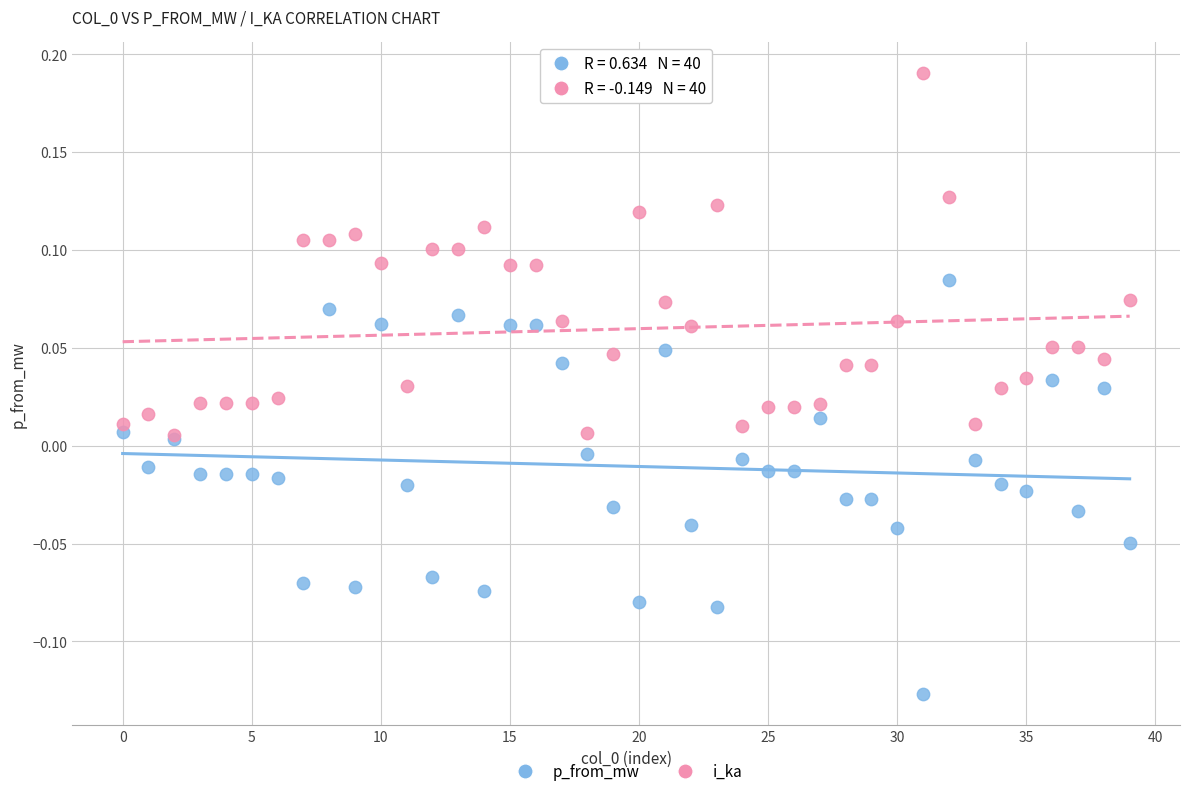

What are all the series names shown in the legend?

p_from_mw, i_ka